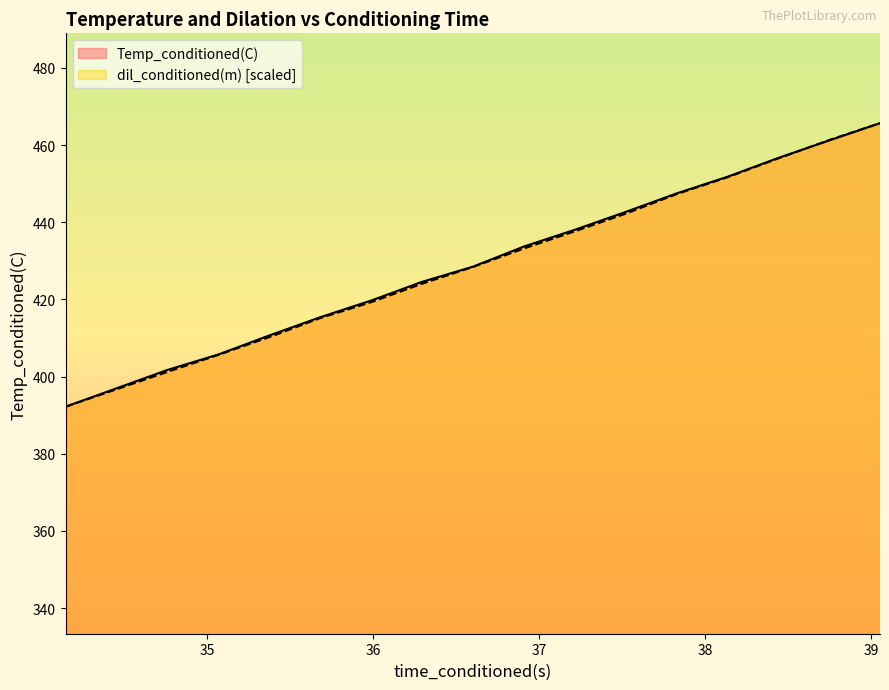

What is the total value across all series at 36.29498672?

848.6